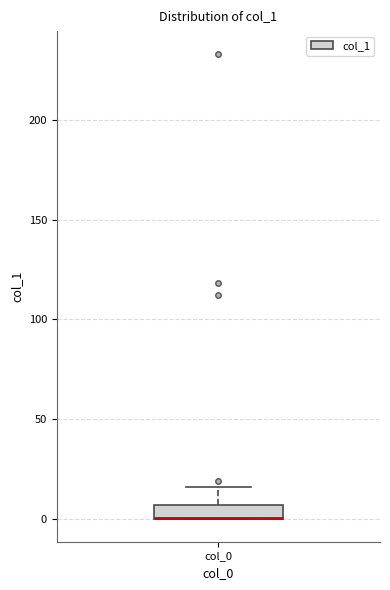

Where is the upper edge of the box for col_0 on the y-axis? The values are not printed on the chart, so give them approximately, as read against the axis.

5